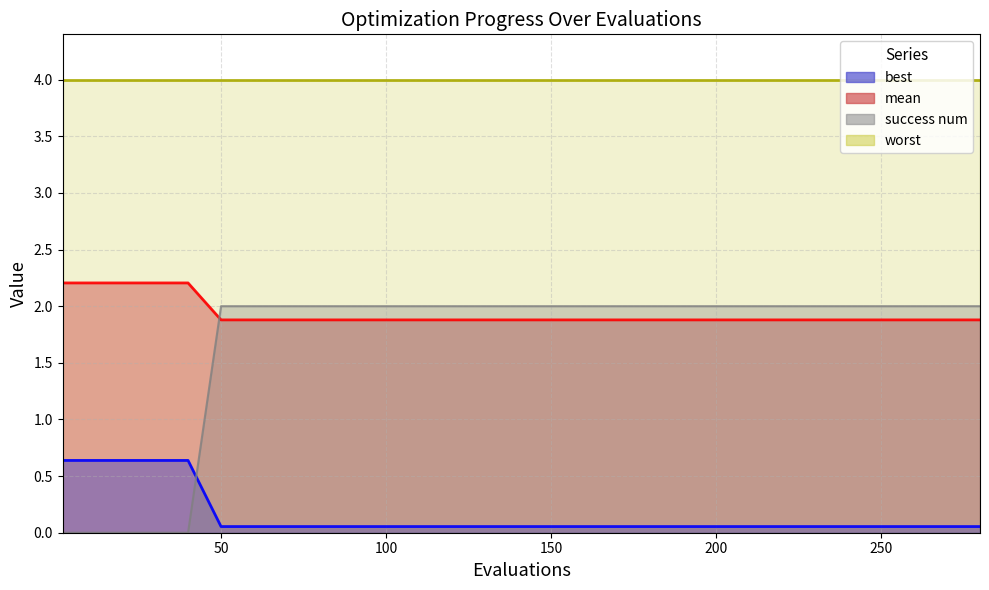

What is the highest value of the success num series?

2.0